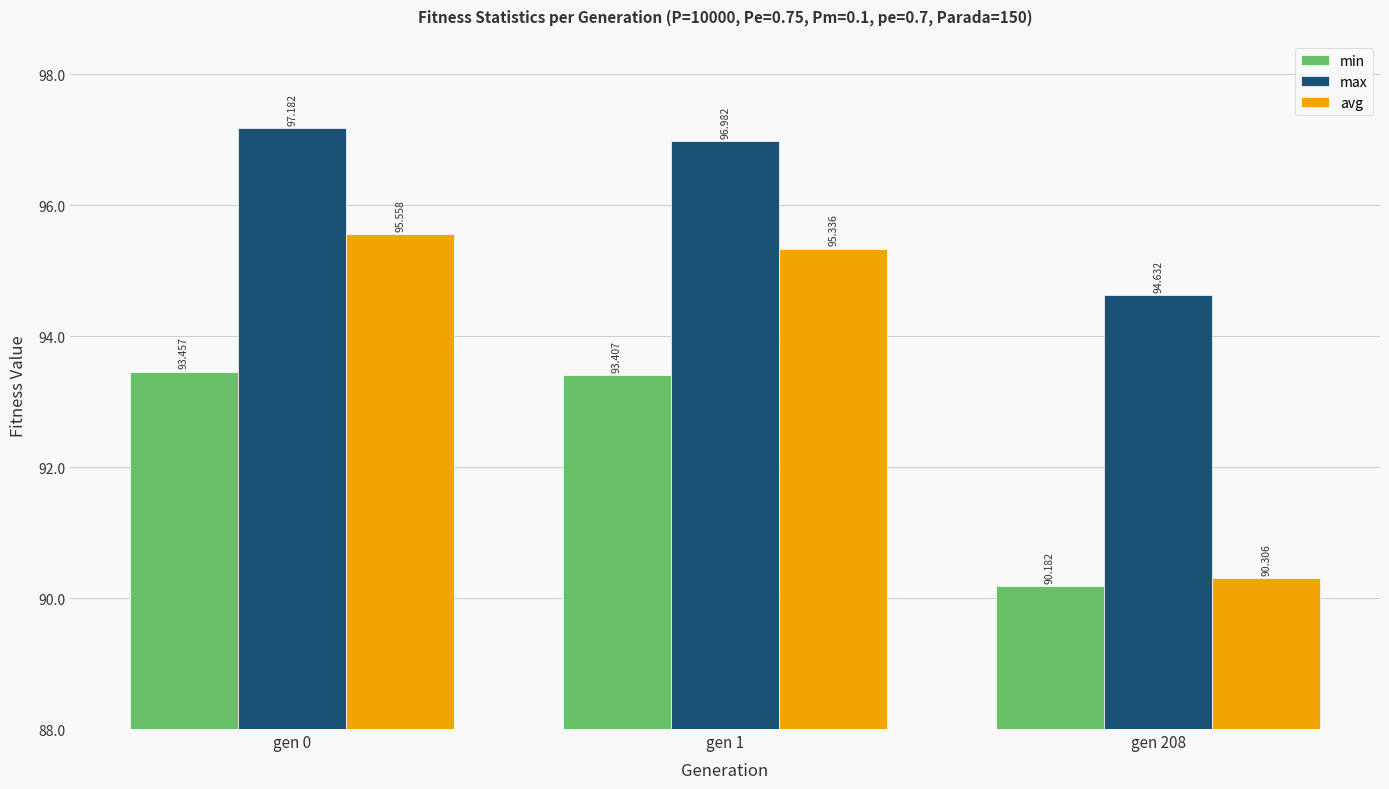

The min series shows 51.4 at gen 0. True or false?

False